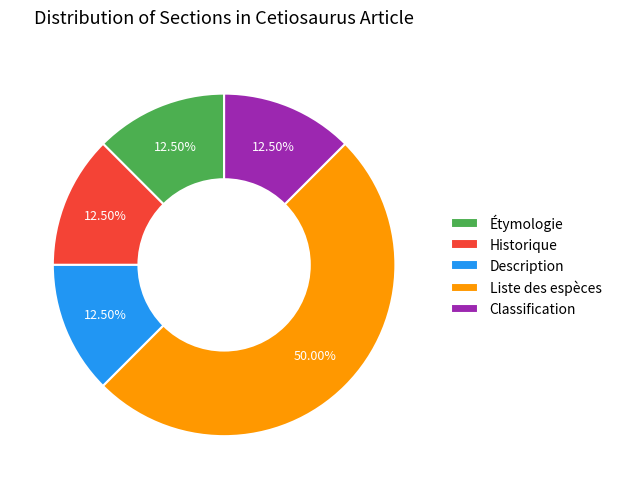

Does Historique account for over 50% of the chart?

No